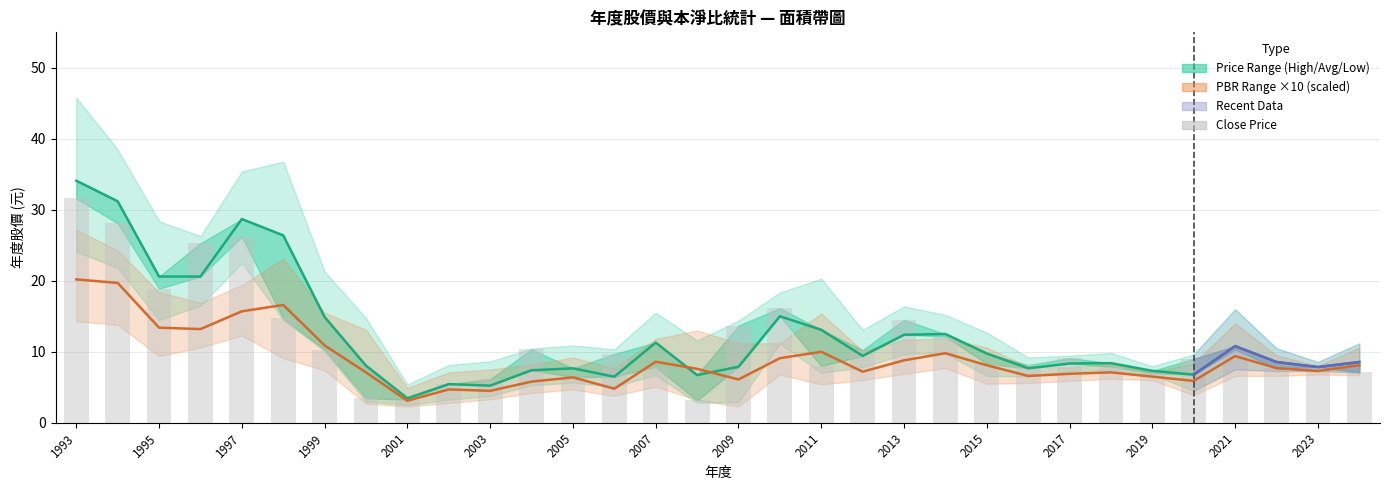

Is the value of PBR Avg (scaled) at 18 greater than the value of Close Price at 21?

No